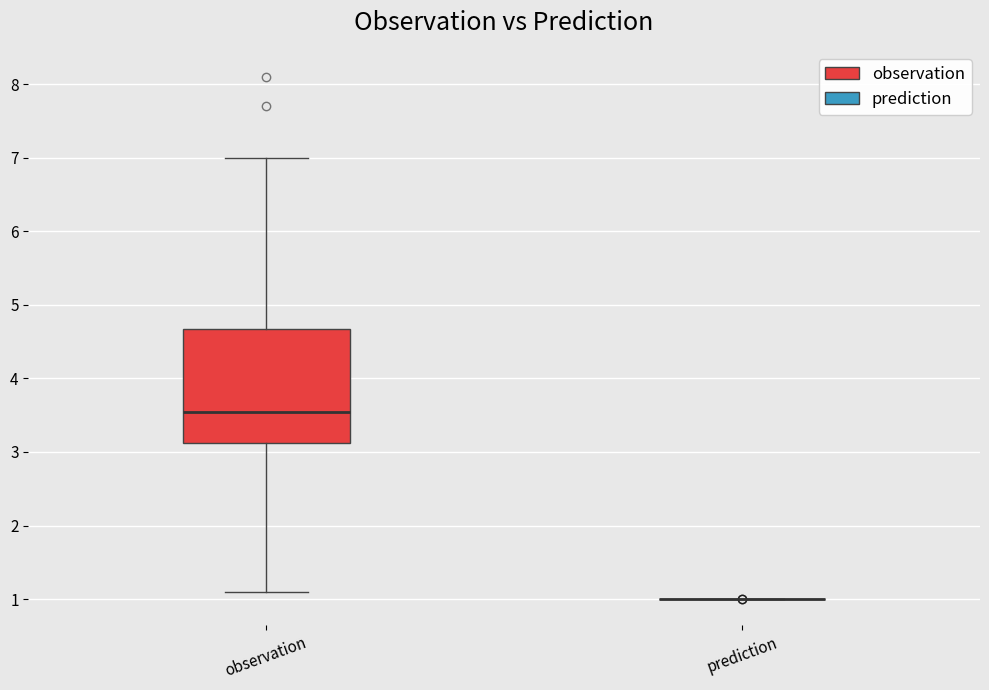

Where does the median line of the box for observation sit on the y-axis? The values are not printed on the chart, so give them approximately, as read against the axis.

3.6